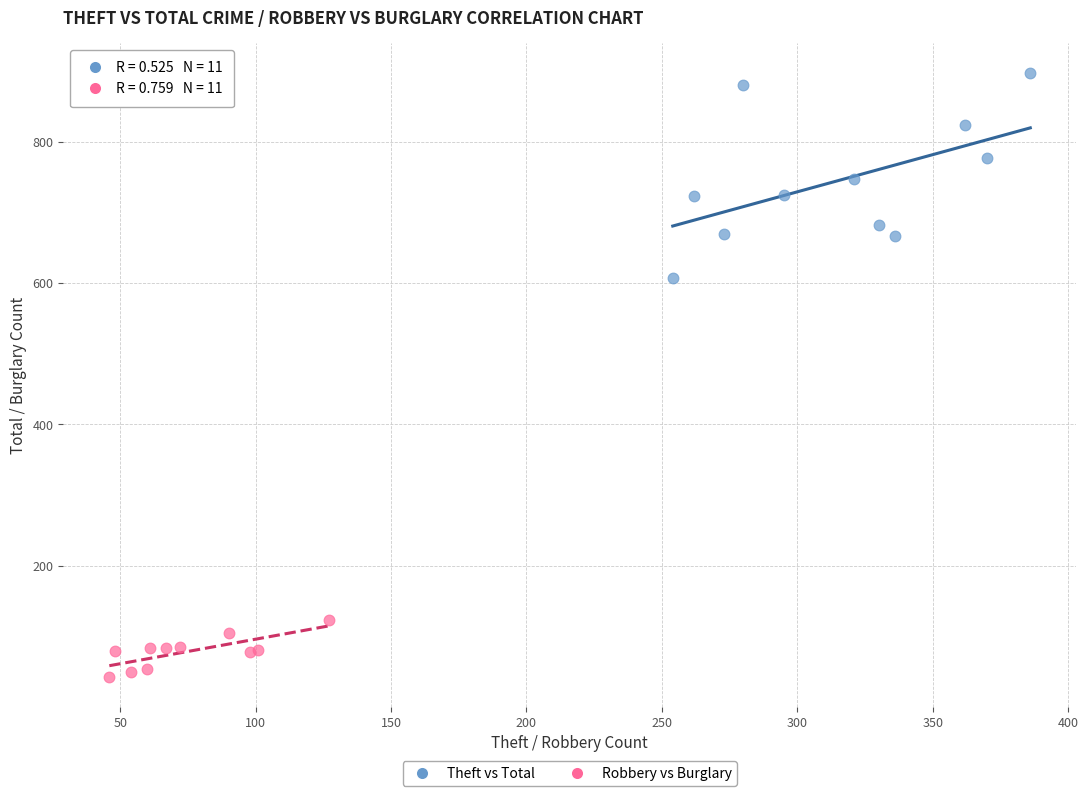

Which series has the largest Y range (max minus min)?

Theft vs Total